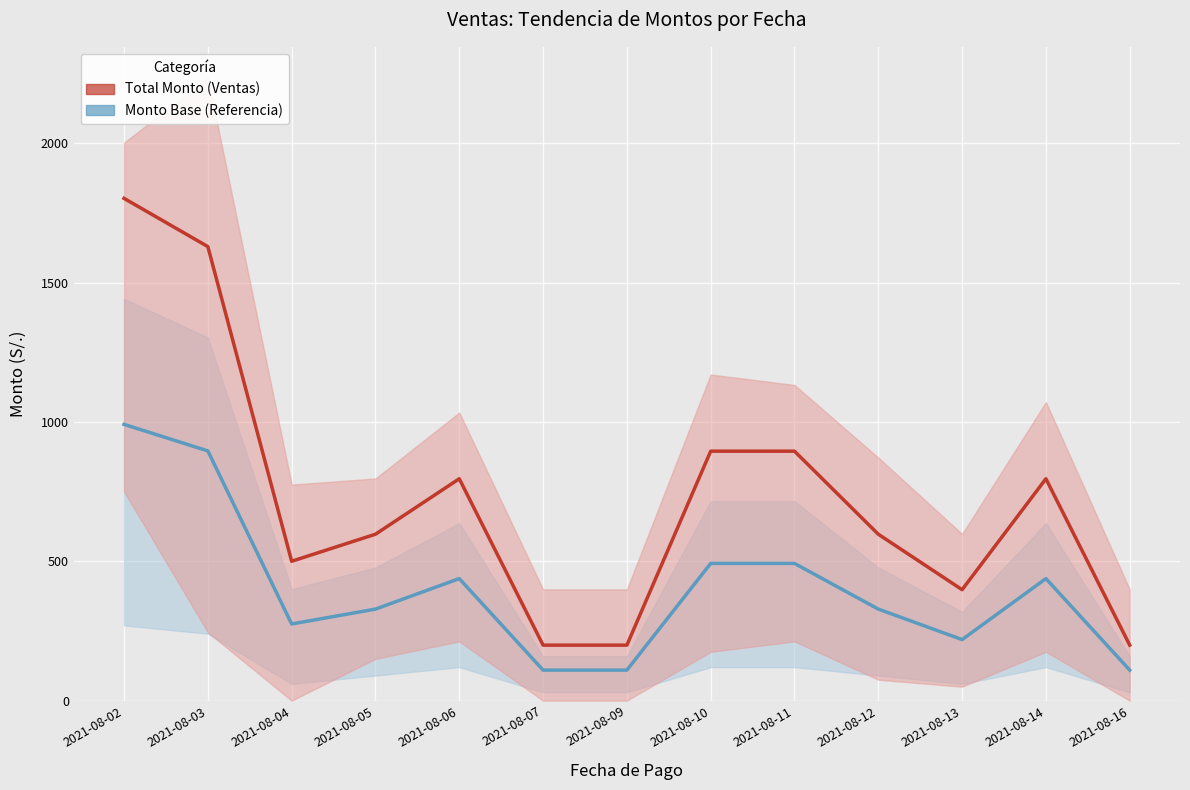

Between 2021-08-16 and 2021-08-13, which is larger?

2021-08-13